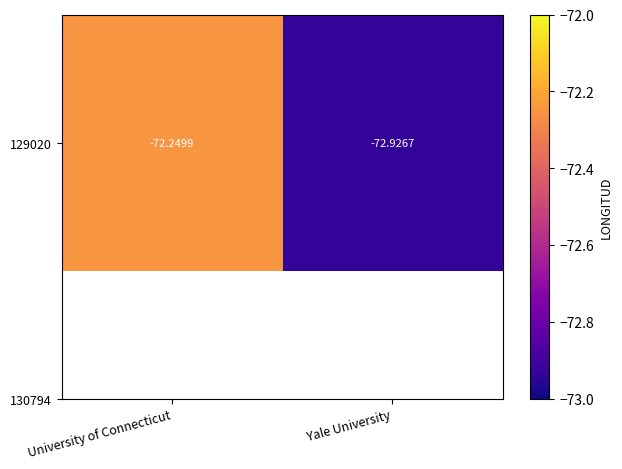

What is the sum of the values at Yale University and University of Connecticut?

-145.2